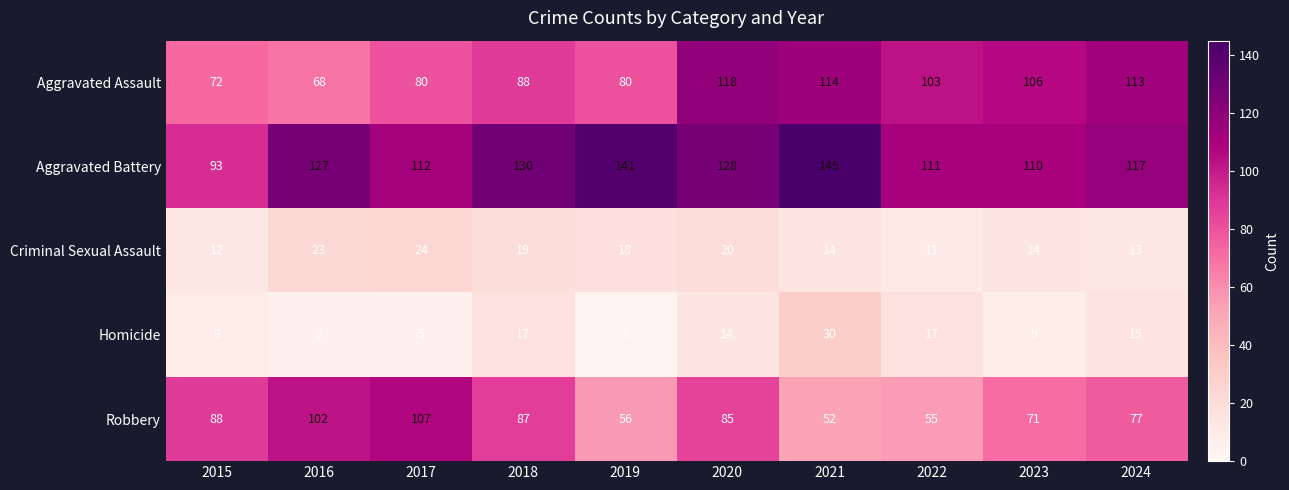

What is the smallest value displayed?

3